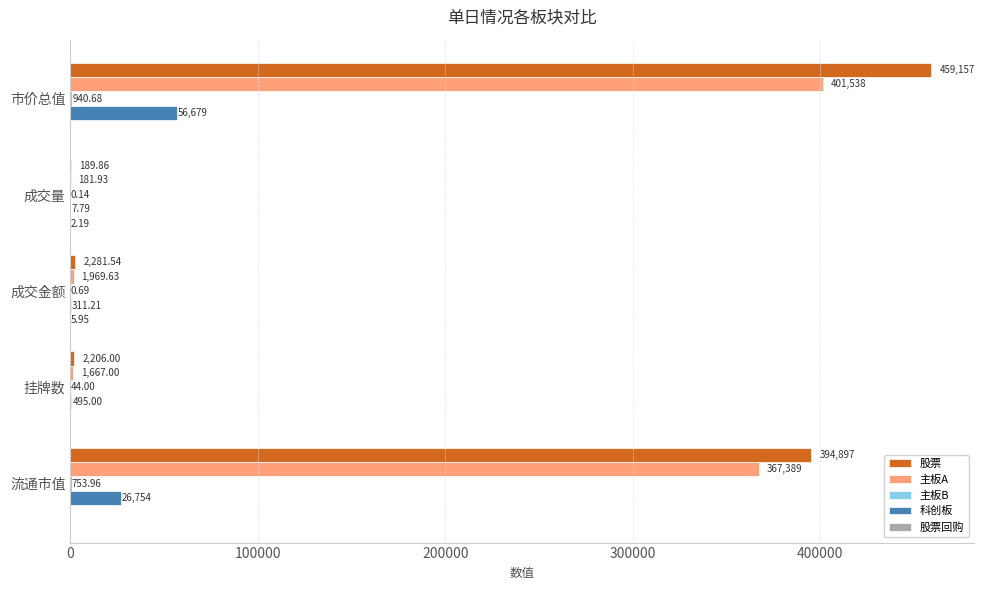

What is the sum of all 科创板 values?

84246.3